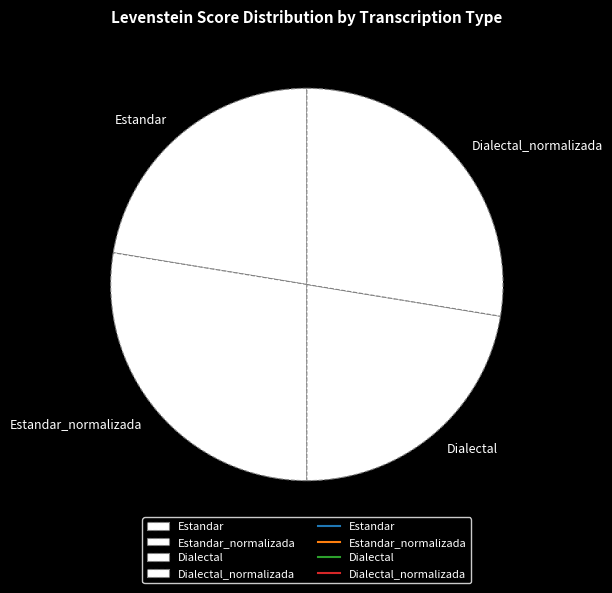

Between Estandar_normalizada and Dialectal, which is larger?

Estandar_normalizada